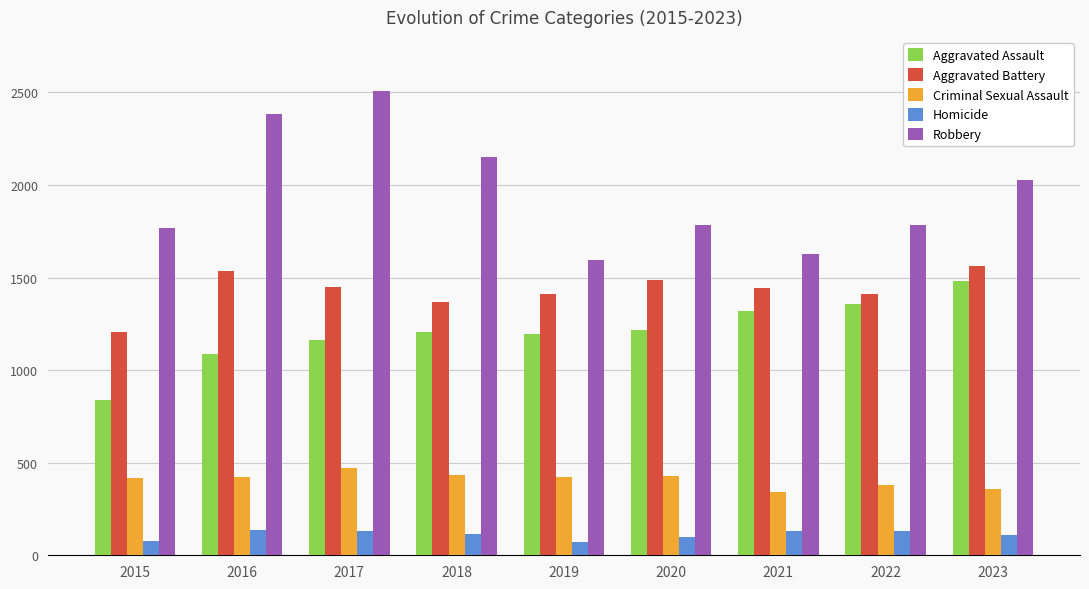

The value of Aggravated Battery at 2023 is 1561. True or false?

True